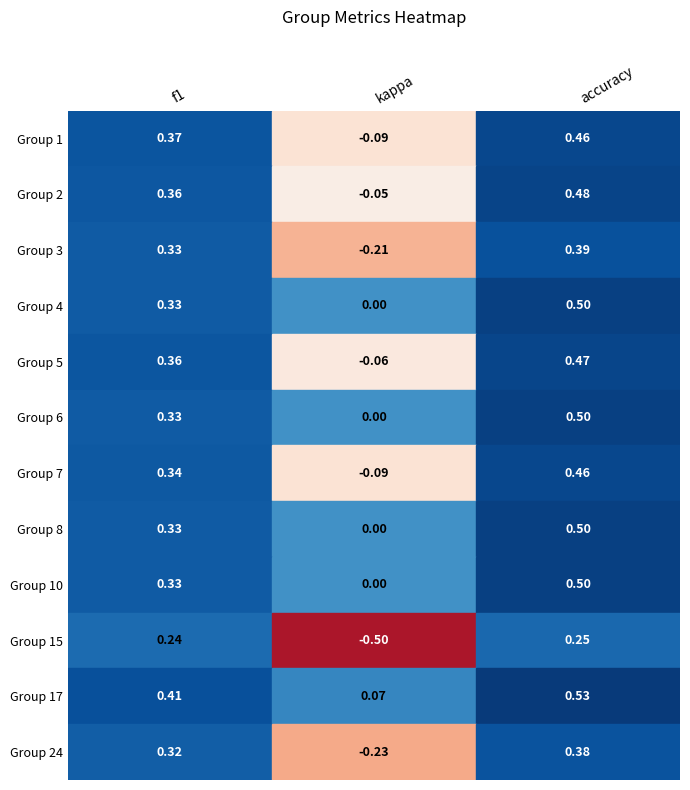

Reading left to right, list all the values displayed in this chart.

1: 0.4	-0.1	0.5
2: 0.4	-0.0	0.5
3: 0.3	-0.2	0.4
4: 0.3	0.0	0.5
5: 0.4	-0.1	0.5
6: 0.3	0.0	0.5
7: 0.3	-0.1	0.5
8: 0.3	0.0	0.5
10: 0.3	0.0	0.5
15: 0.2	-0.5	0.2
17: 0.4	0.1	0.5
24: 0.3	-0.2	0.4